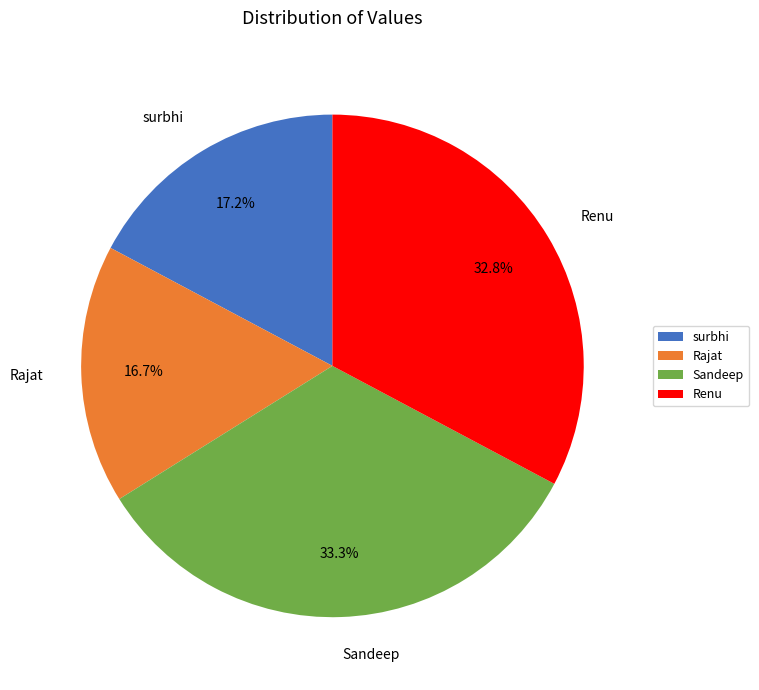

Is surbhi the majority of the pie?

No